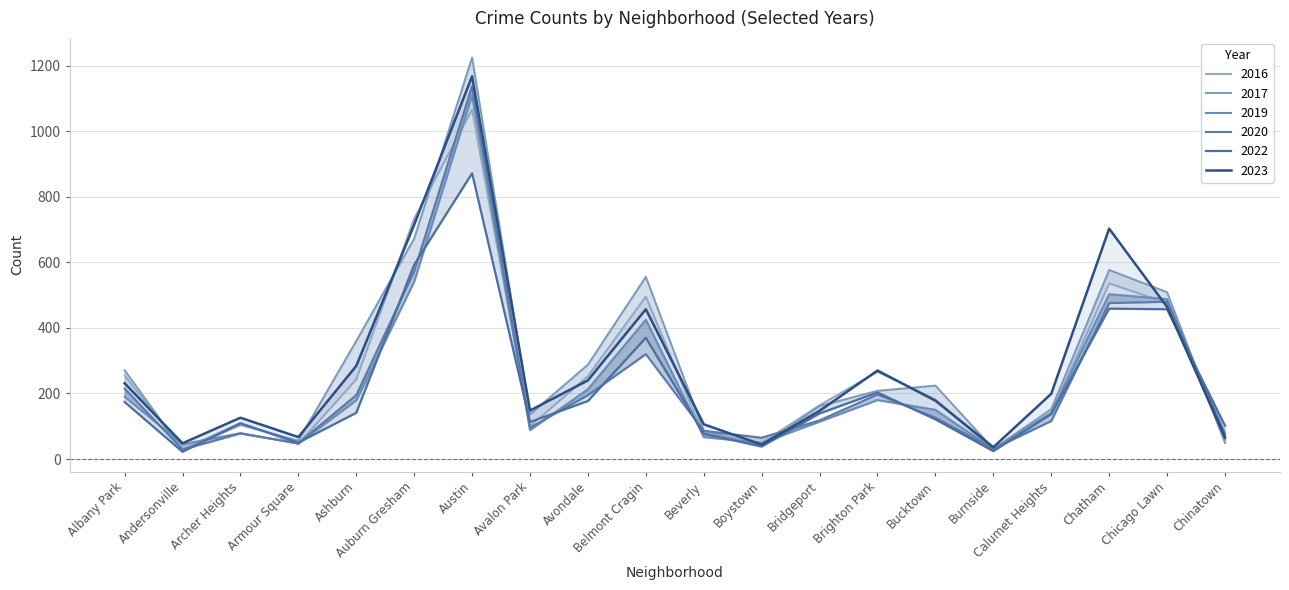

The 2016 series shows 84 at Chinatown. True or false?

False